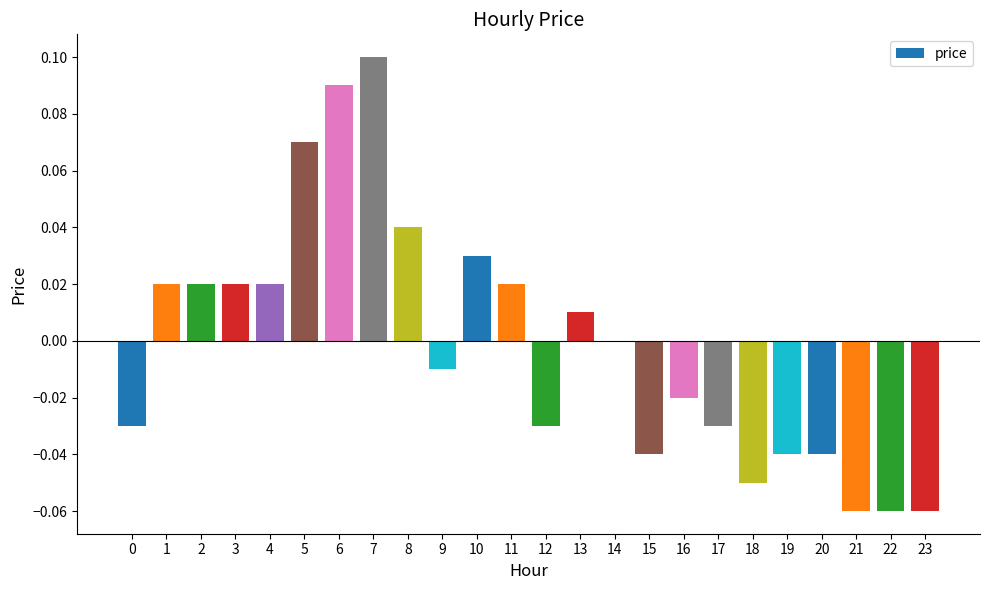

The chart shows a value of 0.0 at 4. True or false?

True